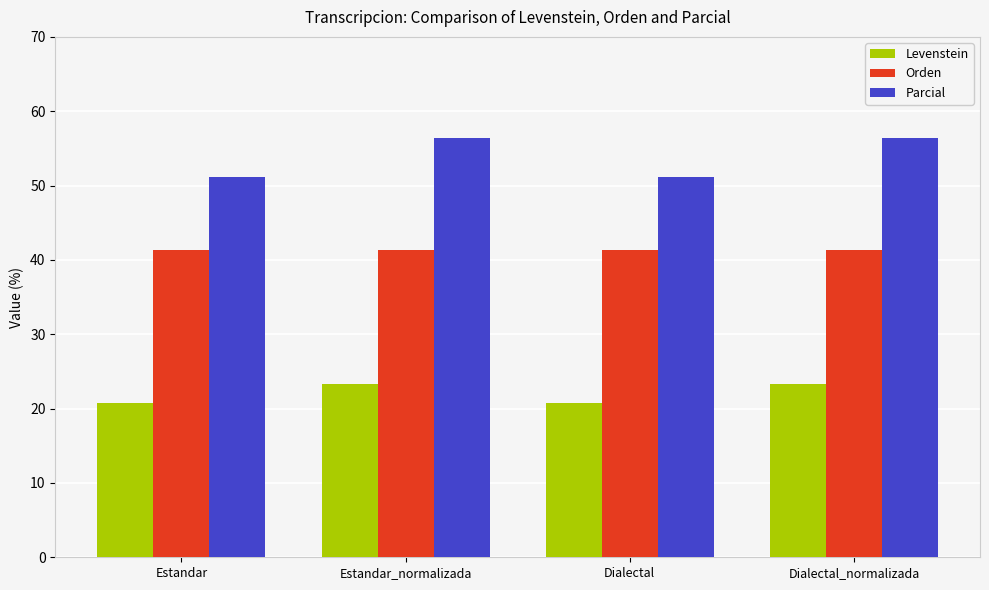

Rank the series by their maximum value, from highest to lowest.

Parcial, Orden, Levenstein